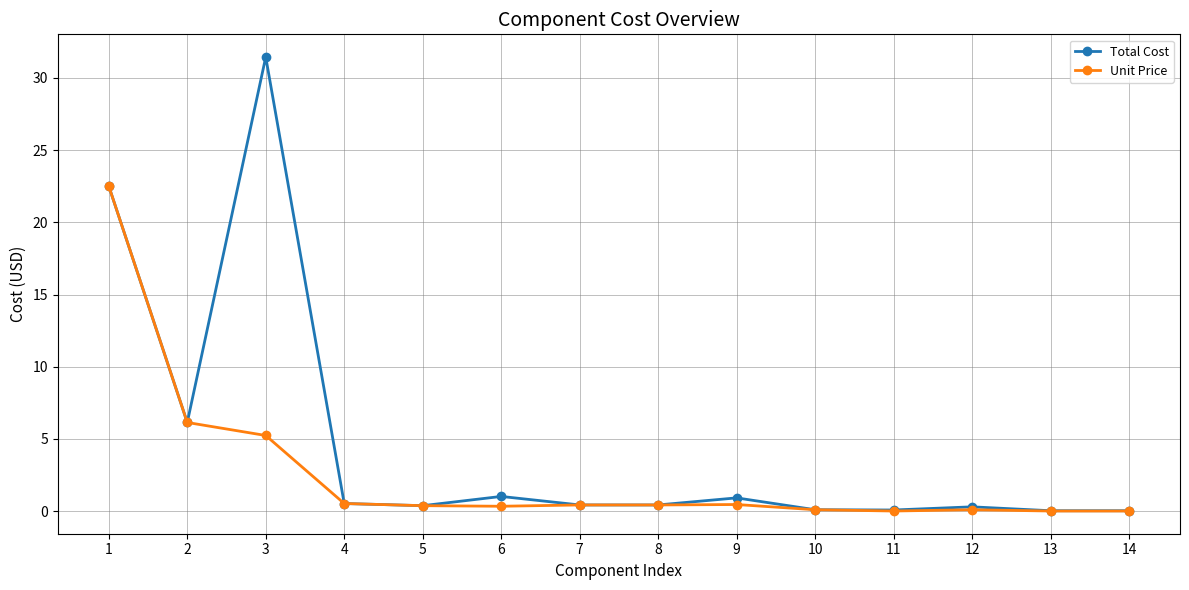

At which label does Unit Price reach its peak?

1